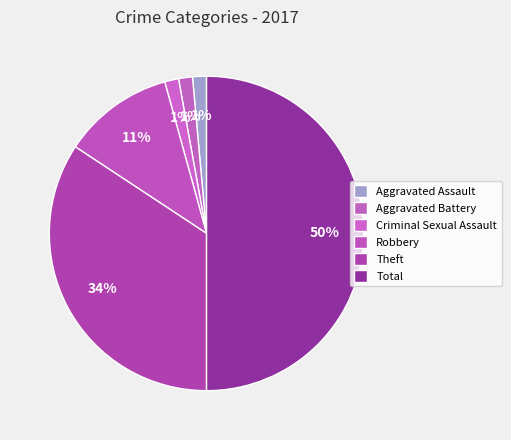

How many slices are in this pie chart?

6